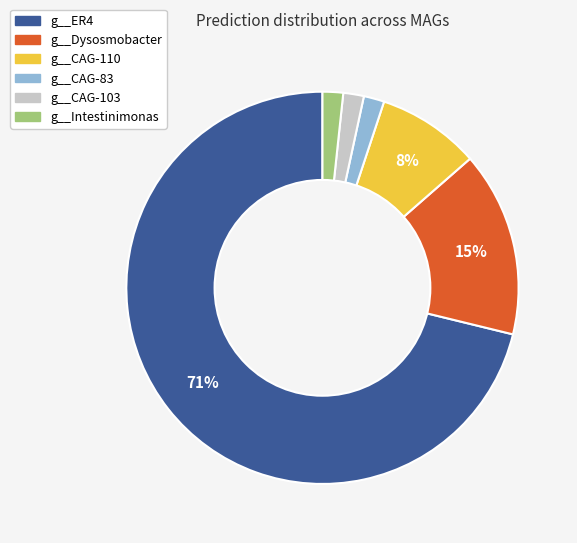

Does any single category account for the majority?

Yes